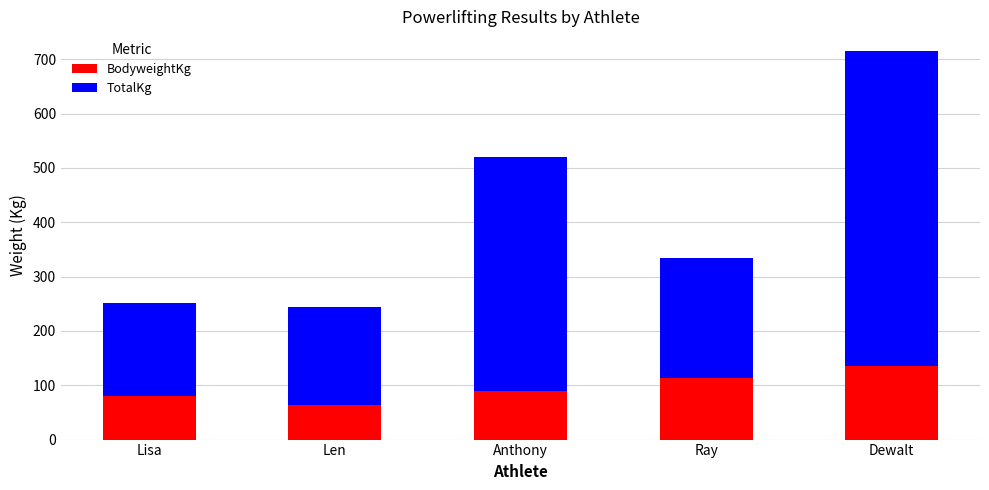

What is the highest value of the BodyweightKg series?

135.8